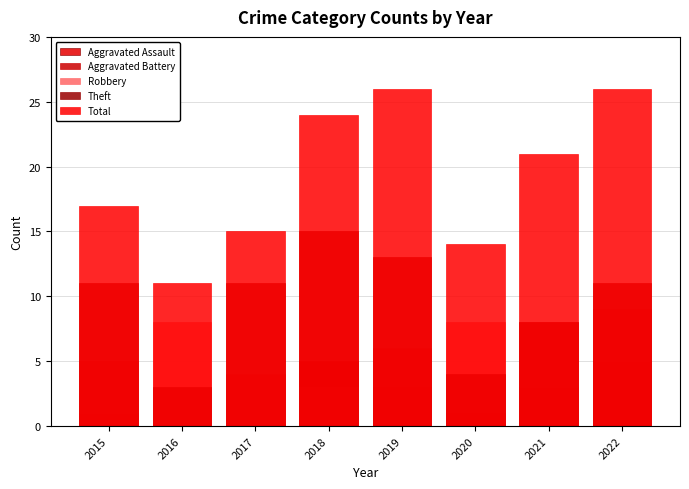

How many groups of bars are there?

8